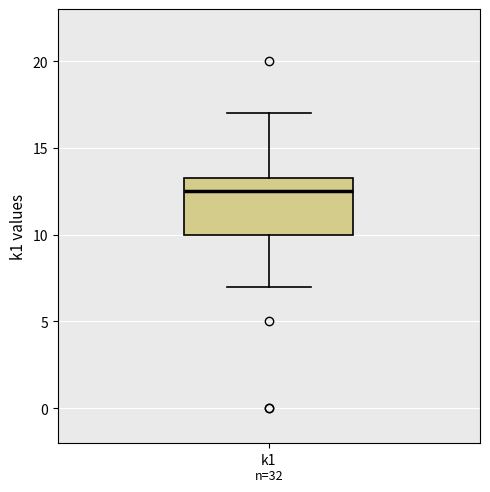

Read this box plot against the y-axis: the position of the median line, the range covered by the box, and the ends of both whiskers. The values are not printed on the chart, so give them approximately, as read against the axis.

median 12.5, box 10.0 to 13.5, whiskers 7.0 to 17.0